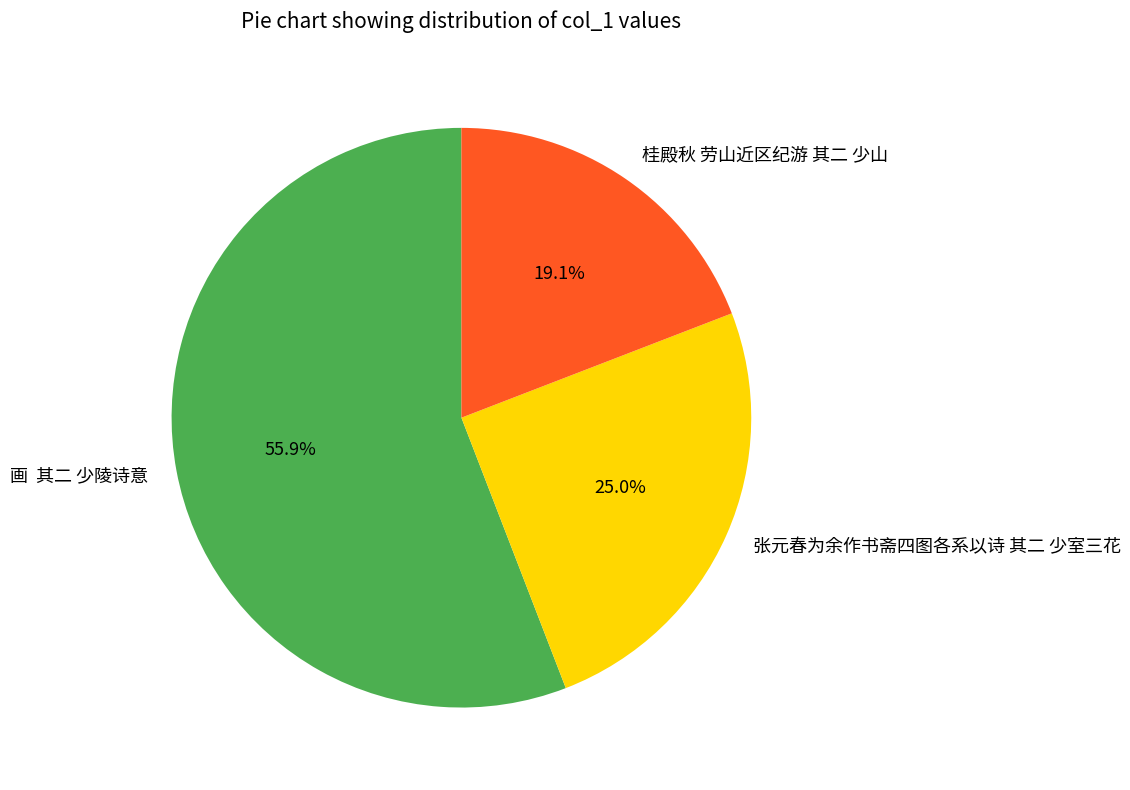

Rank the categories by value from lowest to highest.

桂殿秋 劳山近区纪游 其二 少山, 张元春为余作书斋四图各系以诗 其二 少室三花, 画 其二 少陵诗意